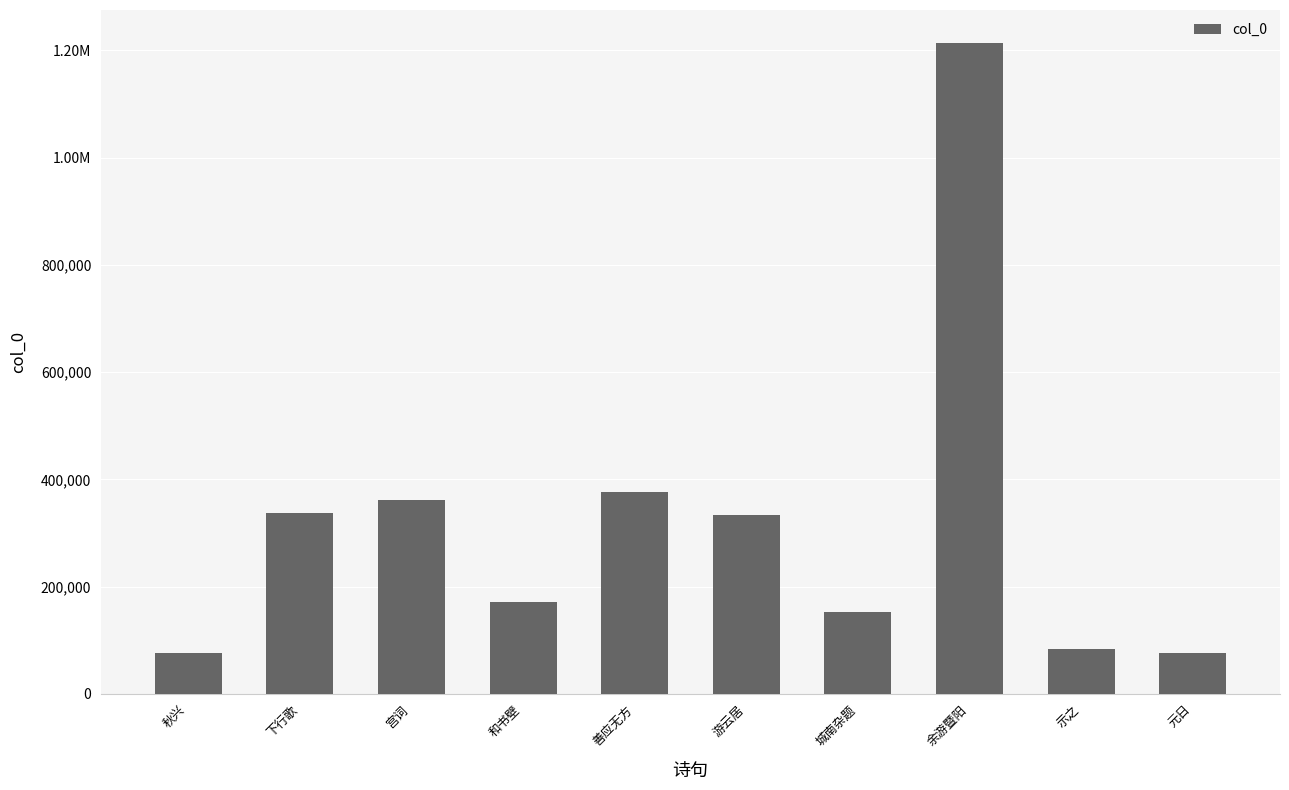

What is the average value?

318720